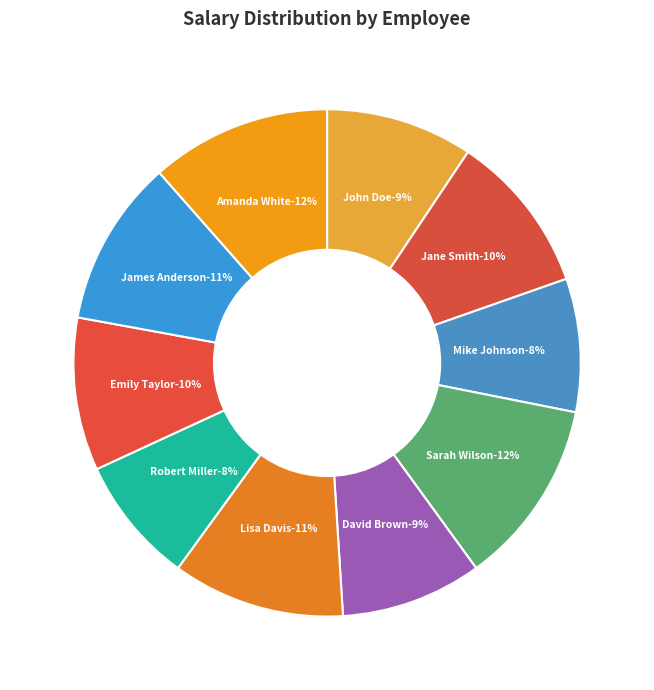

Is the sum of Amanda White and John Doe greater than half?

No